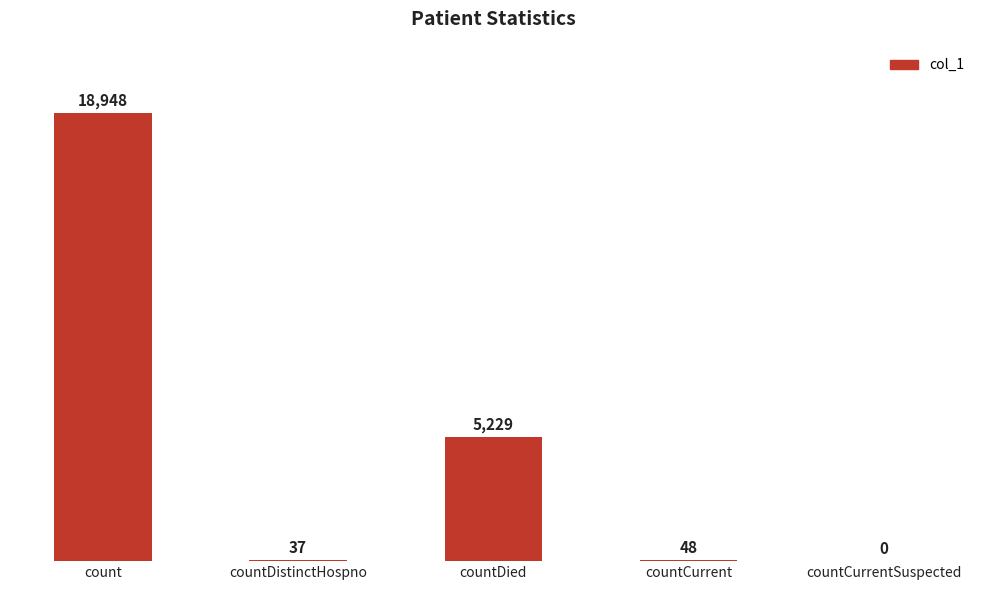

Which category has the highest value across all series?

count